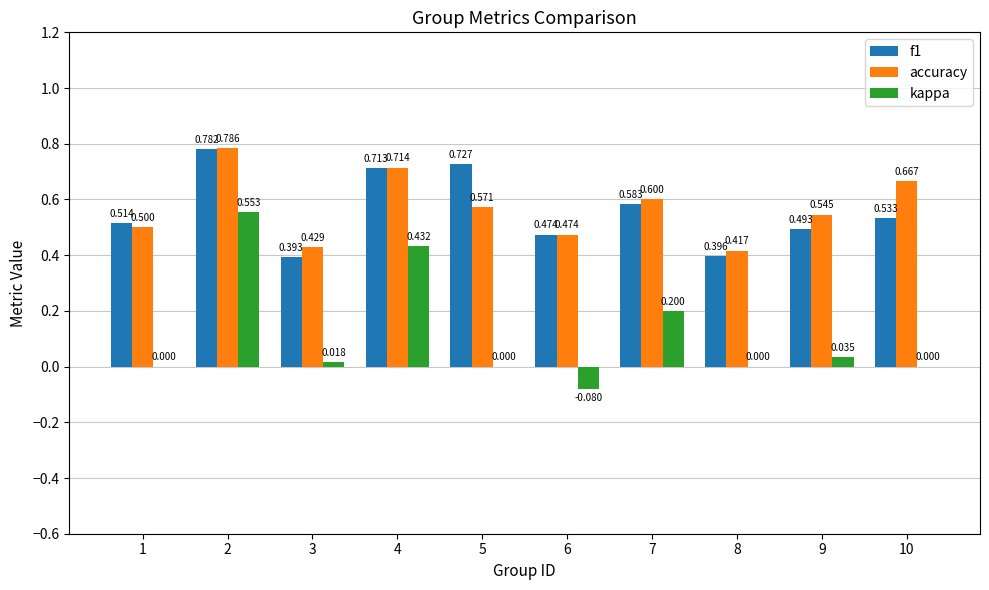

Between 2 and 9, which series saw the biggest shift?

kappa